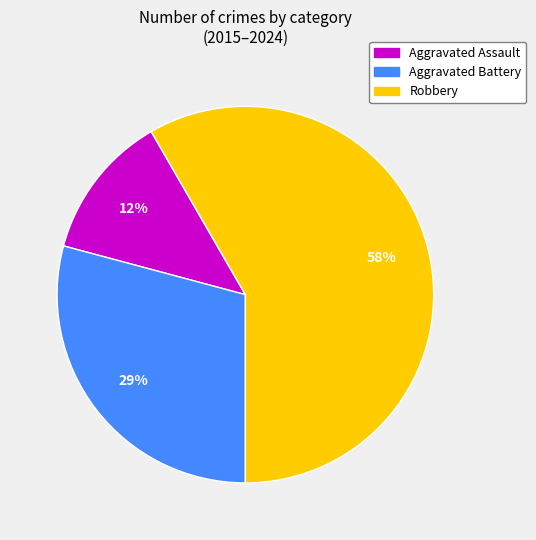

Which has a higher value, Robbery or Aggravated Battery?

Robbery